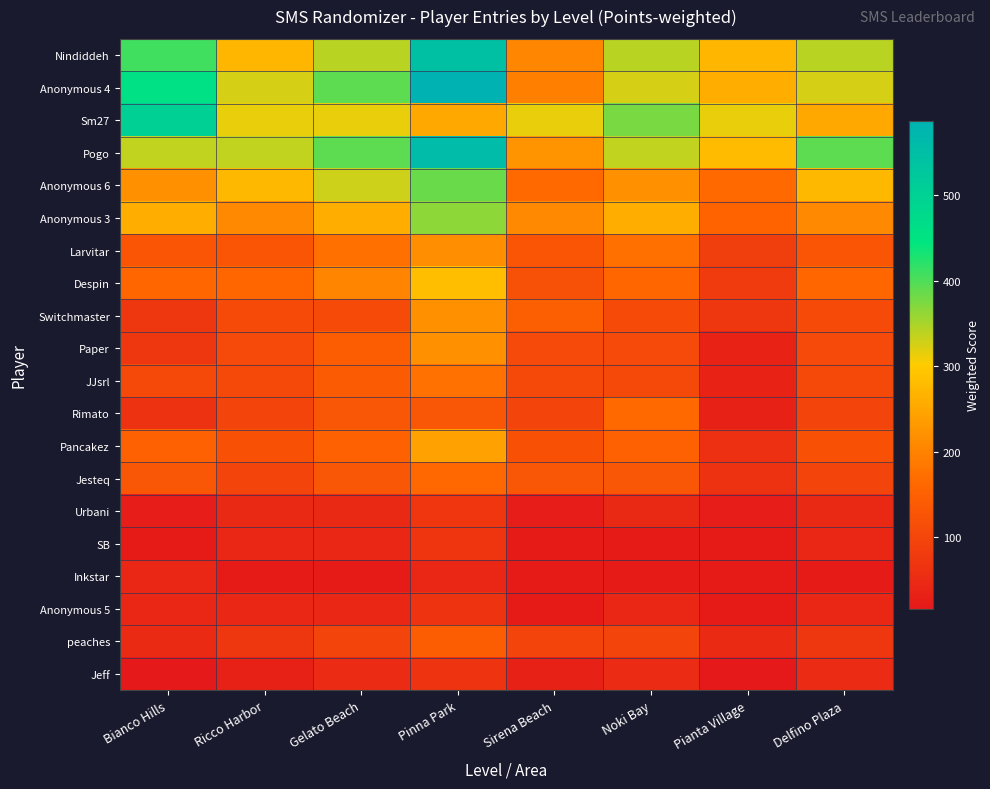

Reading left to right, extract all data points from this chart.

Nindiddeh: Bianco Hills=408.6	Ricco Harbor=272.4	Gelato Beach=340.5	Pinna Park=544.8	Sirena Beach=204.3	Noki Bay=340.5	Pianta Village=272.4	Delfino Plaza=340.5
Anonymous 4: Bianco Hills=456.4	Ricco Harbor=326.0	Gelato Beach=391.2	Pinna Park=586.8	Sirena Beach=195.6	Noki Bay=326.0	Pianta Village=260.8	Delfino Plaza=326.0
Sm27: Bianco Hills=501.6	Ricco Harbor=313.5	Gelato Beach=313.5	Pinna Park=250.8	Sirena Beach=313.5	Noki Bay=376.2	Pianta Village=313.5	Delfino Plaza=250.8
Pogo: Bianco Hills=335.4	Ricco Harbor=335.4	Gelato Beach=391.3	Pinna Park=559.0	Sirena Beach=223.6	Noki Bay=335.4	Pianta Village=279.5	Delfino Plaza=391.3
Anonymous 6: Bianco Hills=219.6	Ricco Harbor=274.5	Gelato Beach=329.4	Pinna Park=384.3	Sirena Beach=164.7	Noki Bay=219.6	Pianta Village=164.7	Delfino Plaza=274.5
Anonymous 3: Bianco Hills=260.5	Ricco Harbor=208.4	Gelato Beach=260.5	Pinna Park=364.7	Sirena Beach=208.4	Noki Bay=260.5	Pianta Village=156.3	Delfino Plaza=208.4
Larvitar: Bianco Hills=129.9	Ricco Harbor=129.9	Gelato Beach=173.2	Pinna Park=216.5	Sirena Beach=129.9	Noki Bay=173.2	Pianta Village=86.6	Delfino Plaza=129.9
Despin: Bianco Hills=161.6	Ricco Harbor=161.6	Gelato Beach=202.0	Pinna Park=282.8	Sirena Beach=121.2	Noki Bay=161.6	Pianta Village=80.8	Delfino Plaza=161.6
Switchmaster: Bianco Hills=73.8	Ricco Harbor=110.7	Gelato Beach=110.7	Pinna Park=221.4	Sirena Beach=147.6	Noki Bay=110.7	Pianta Village=73.8	Delfino Plaza=110.7
Paper: Bianco Hills=72.8	Ricco Harbor=109.2	Gelato Beach=145.6	Pinna Park=218.4	Sirena Beach=109.2	Noki Bay=109.2	Pianta Village=36.4	Delfino Plaza=109.2
JJsrl: Bianco Hills=106.2	Ricco Harbor=106.2	Gelato Beach=141.6	Pinna Park=177.0	Sirena Beach=106.2	Noki Bay=106.2	Pianta Village=35.4	Delfino Plaza=106.2
Rimato: Bianco Hills=65.6	Ricco Harbor=98.4	Gelato Beach=131.2	Pinna Park=131.2	Sirena Beach=98.4	Noki Bay=164.0	Pianta Village=32.8	Delfino Plaza=98.4
Pancakez: Bianco Hills=152.0	Ricco Harbor=121.6	Gelato Beach=152.0	Pinna Park=243.2	Sirena Beach=121.6	Noki Bay=152.0	Pianta Village=60.8	Delfino Plaza=121.6
Jesteq: Bianco Hills=130.8	Ricco Harbor=98.1	Gelato Beach=130.8	Pinna Park=163.5	Sirena Beach=130.8	Noki Bay=130.8	Pianta Village=65.4	Delfino Plaza=98.1
Urbani: Bianco Hills=23.7	Ricco Harbor=47.4	Gelato Beach=47.4	Pinna Park=71.1	Sirena Beach=23.7	Noki Bay=47.4	Pianta Village=23.7	Delfino Plaza=47.4
SB: Bianco Hills=22.8	Ricco Harbor=45.6	Gelato Beach=45.6	Pinna Park=68.4	Sirena Beach=22.8	Noki Bay=22.8	Pianta Village=22.8	Delfino Plaza=45.6
Inkstar: Bianco Hills=45.4	Ricco Harbor=22.7	Gelato Beach=22.7	Pinna Park=45.4	Sirena Beach=22.7	Noki Bay=22.7	Pianta Village=22.7	Delfino Plaza=22.7
Anonymous 5: Bianco Hills=44.2	Ricco Harbor=44.2	Gelato Beach=44.2	Pinna Park=66.3	Sirena Beach=22.1	Noki Bay=44.2	Pianta Village=22.1	Delfino Plaza=44.2
peaches: Bianco Hills=48.6	Ricco Harbor=72.9	Gelato Beach=97.2	Pinna Park=145.8	Sirena Beach=97.2	Noki Bay=97.2	Pianta Village=48.6	Delfino Plaza=72.9
Jeff: Bianco Hills=16.9	Ricco Harbor=33.8	Gelato Beach=50.7	Pinna Park=67.6	Sirena Beach=33.8	Noki Bay=50.7	Pianta Village=16.9	Delfino Plaza=50.7